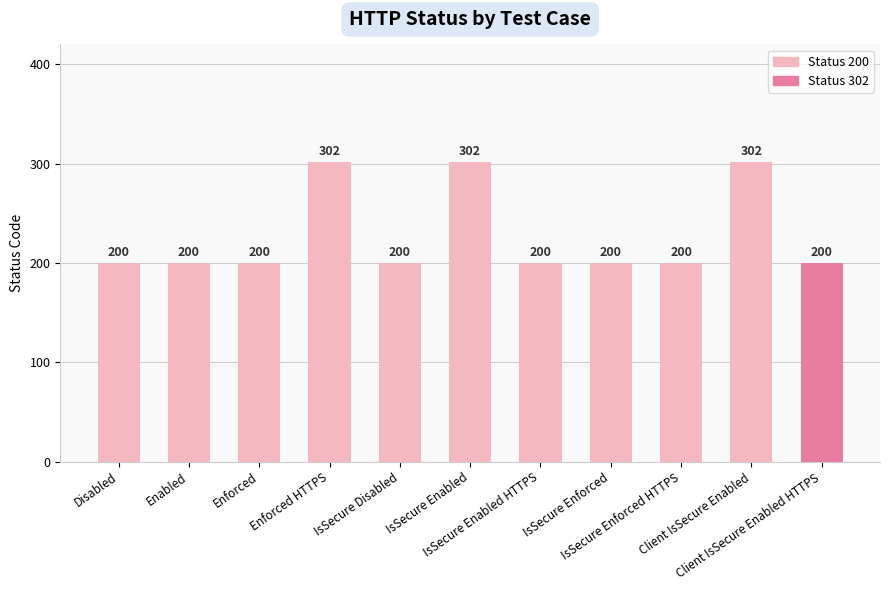

How many data points does each series have?

11